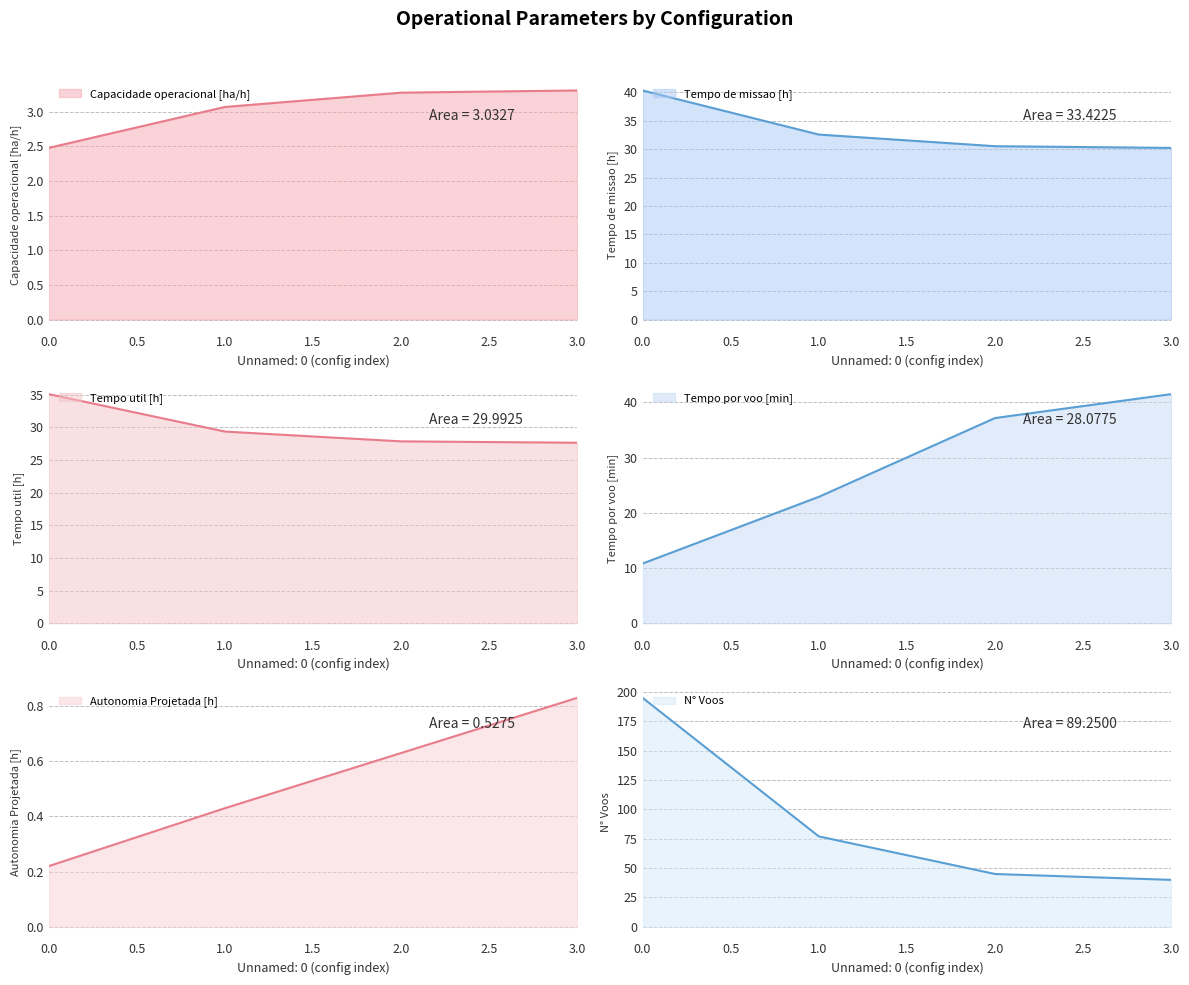

True or false: Tempo por voo [min] has a value of 22.9 at 1.

True